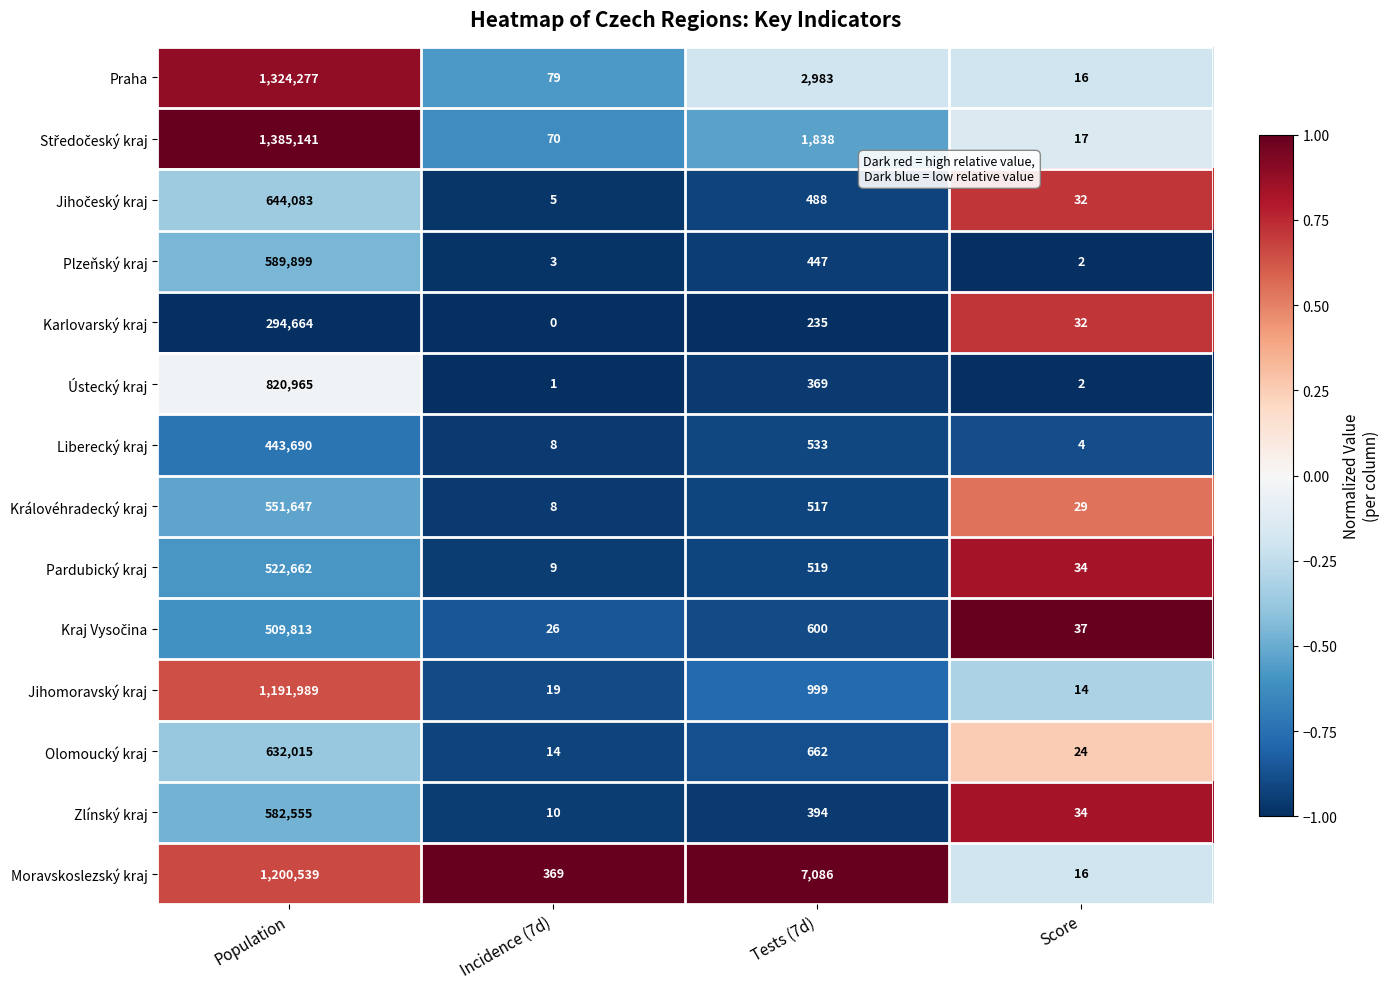

Where is Plzeňský kraj nearest to the value 294950?

Tests (7d)